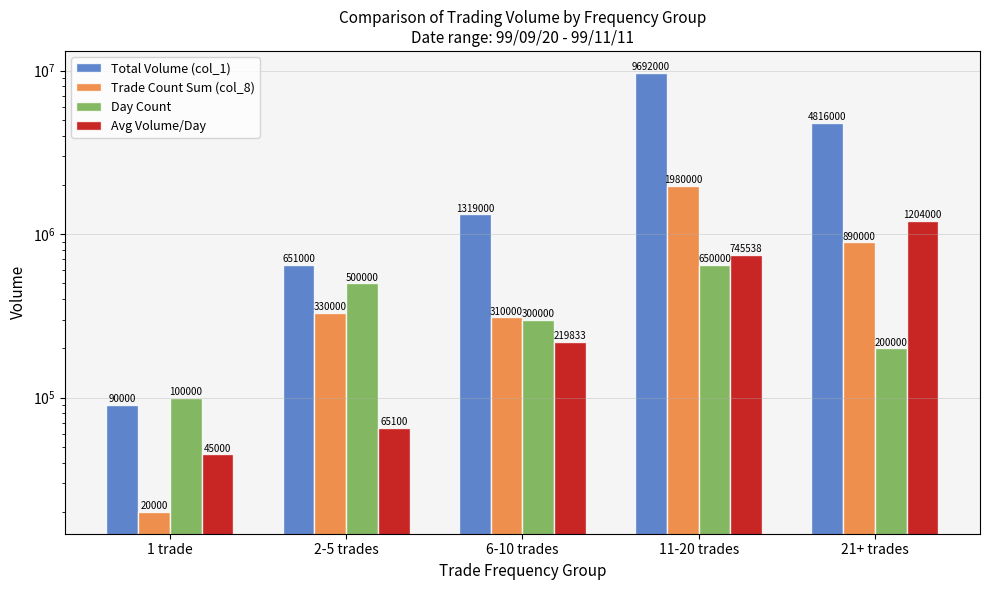

What is the smallest value displayed?

20000.0